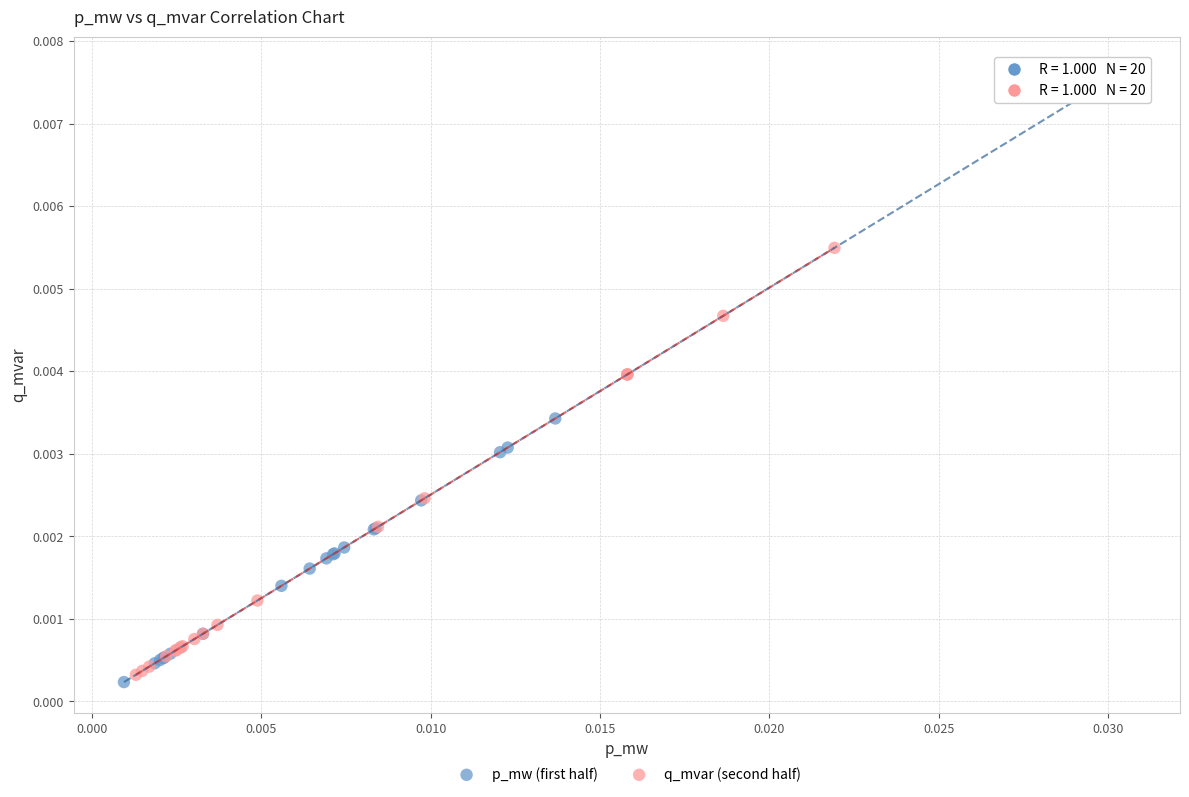

Which series contains the highest Y value?

p_mw (first half)